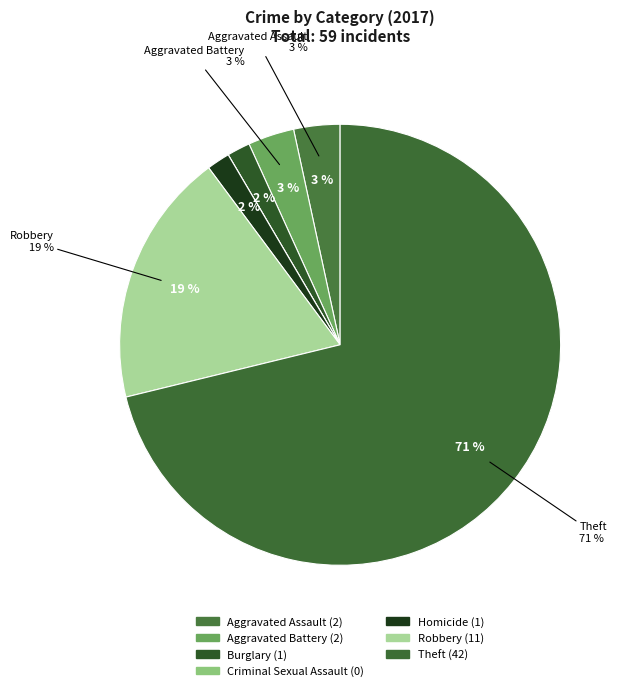

What percentage do Criminal Sexual Assault and Robbery together represent?

18.6%